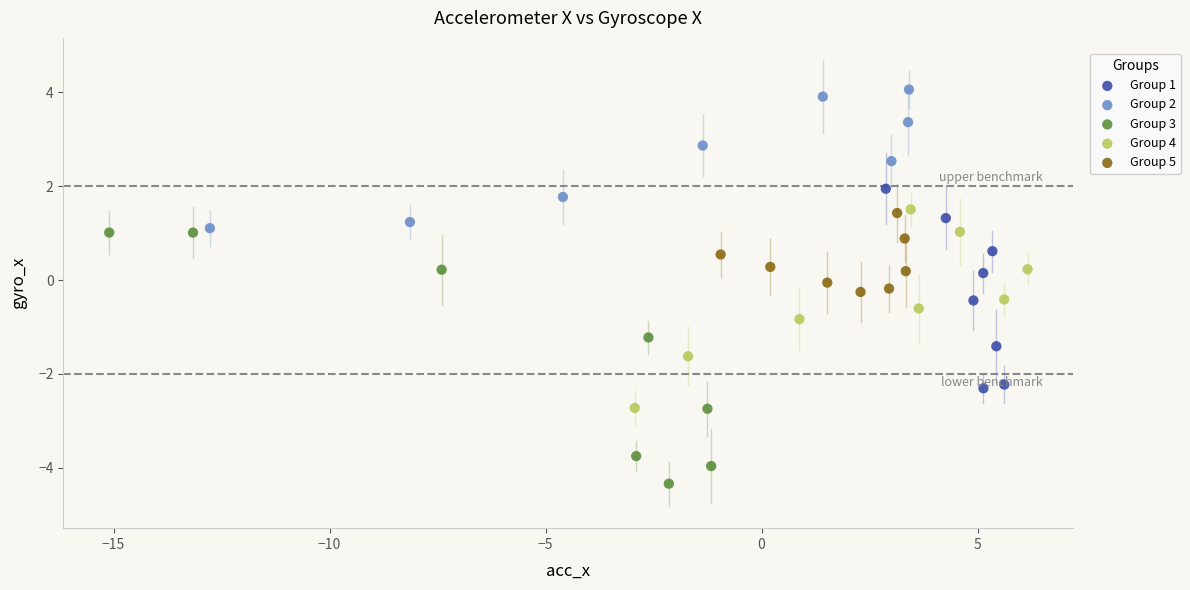

What are all the series names shown in the legend?

Group 1, Group 2, Group 3, Group 4, Group 5